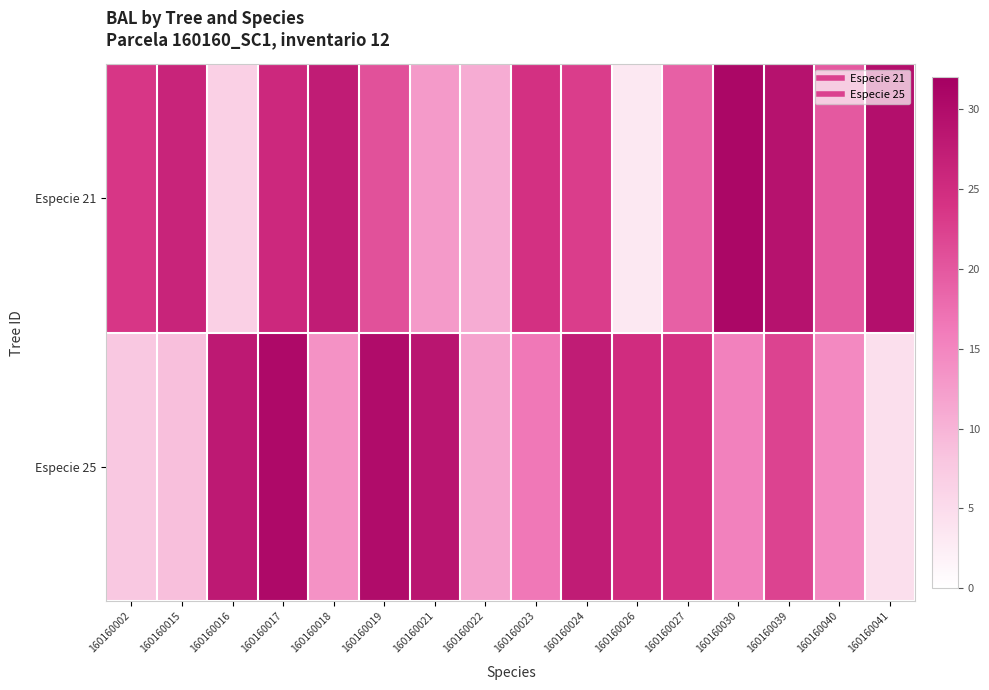

Reading left to right, transcribe all the data shown in this chart.

Especie 21: 160160002=23.6	160160015=26.2	160160016=6.6	160160017=25.6	160160018=27.4	160160019=20.7	160160021=12.8	160160022=10.8	160160023=24.2	160160024=22.9	160160026=3.2	160160027=19.0	160160030=30.8	160160039=29.0	160160040=19.9	160160041=29.5
Especie 25: 160160002=7.7	160160015=8.7	160160016=27.9	160160017=30.4	160160018=13.7	160160019=30.0	160160021=28.5	160160022=11.8	160160023=16.5	160160024=27.4	160160026=24.9	160160027=24.2	160160030=15.6	160160039=22.2	160160040=14.7	160160041=4.4